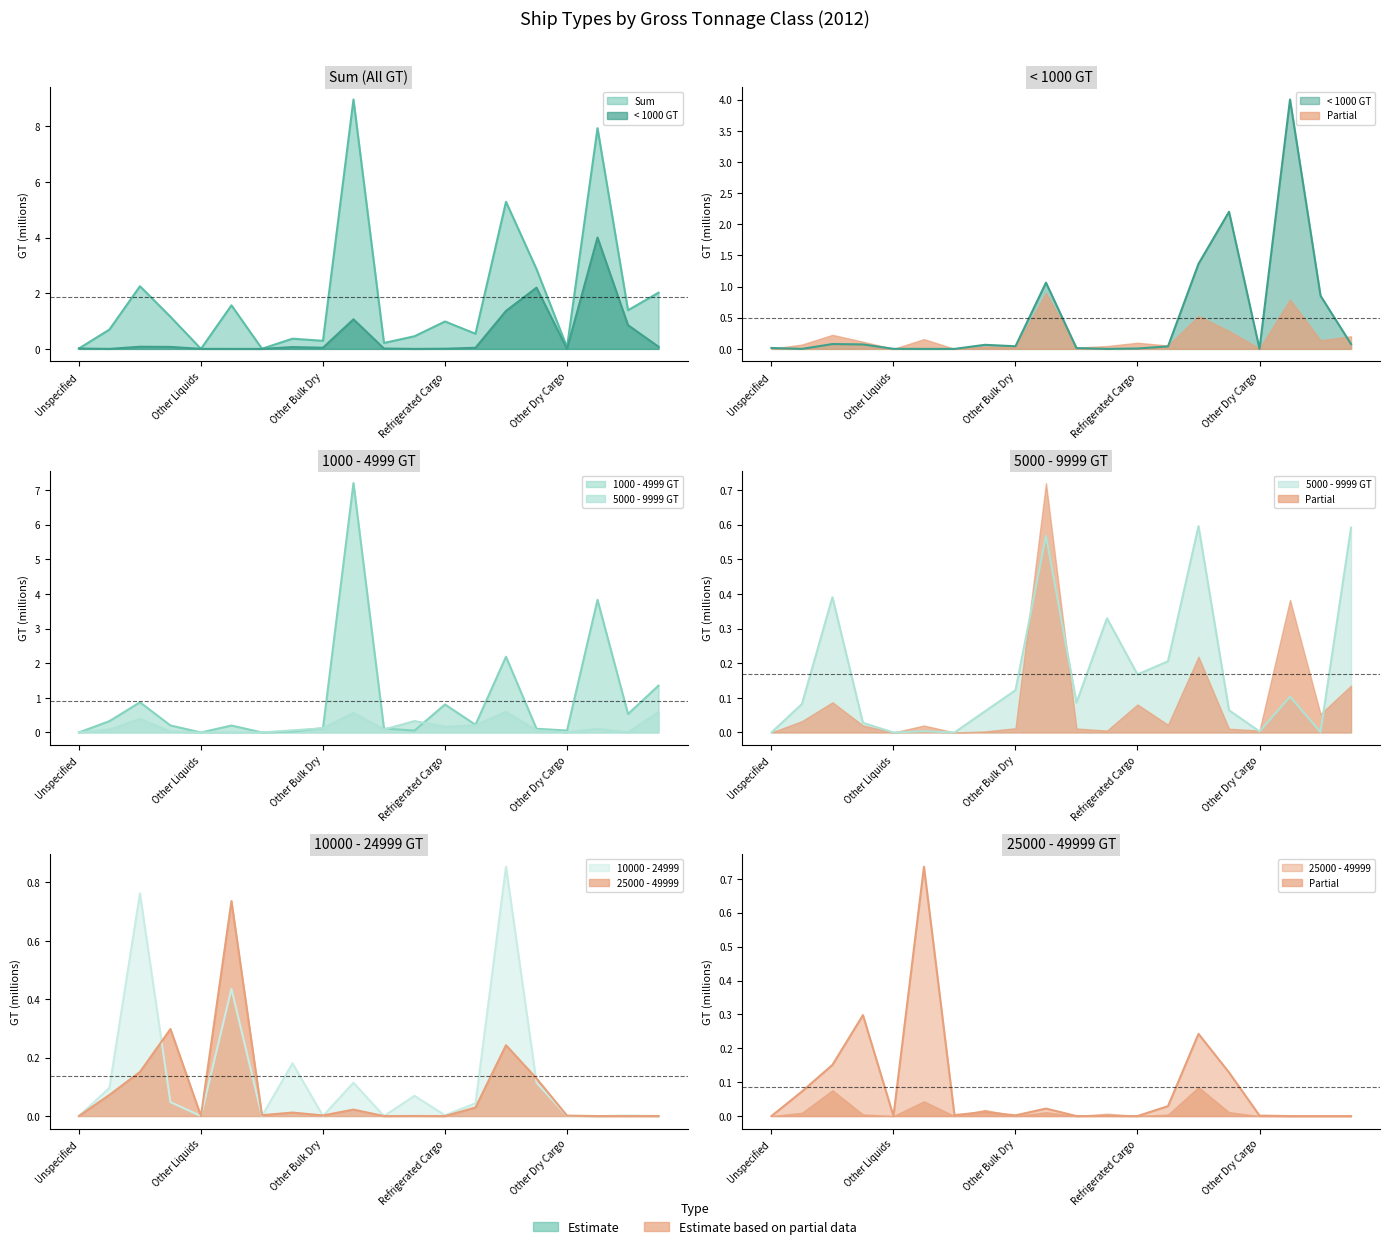

What is the difference between the Sum line values at Refrigerated Cargo and 14?

4.1